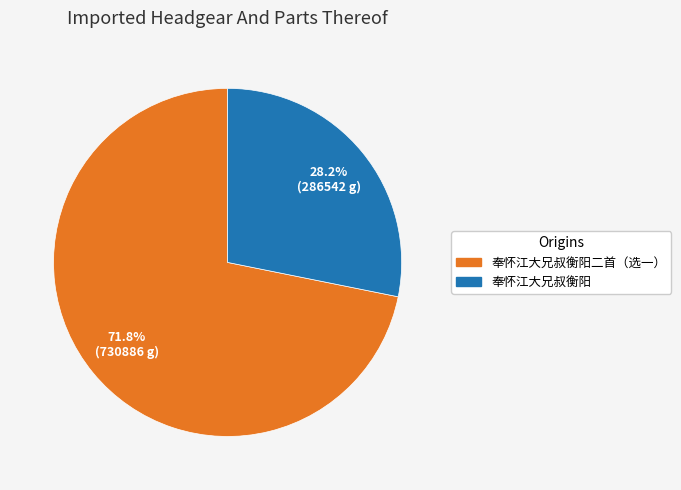

Which slice is the largest?

奉怀江大兄叔衡阳二首（选一）